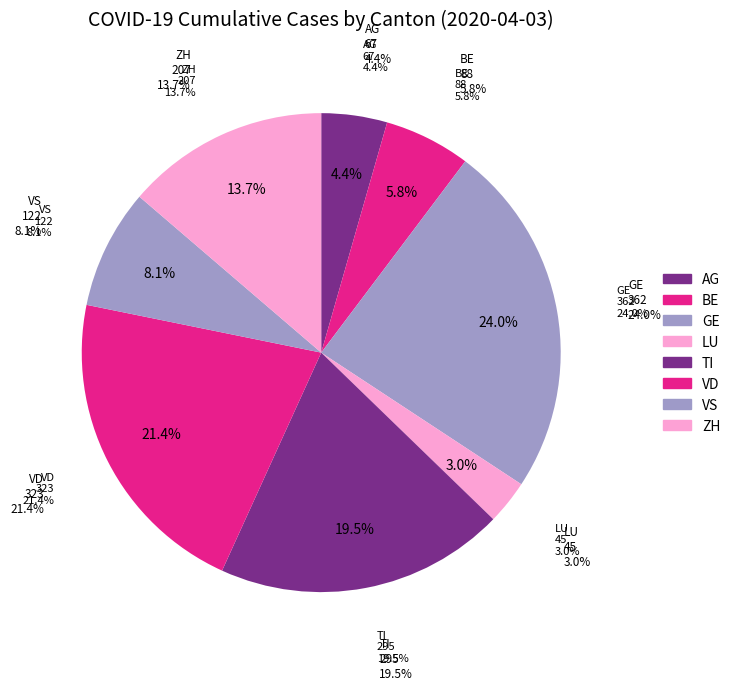

To the nearest percent, what percentage of the pie is LU?

3%